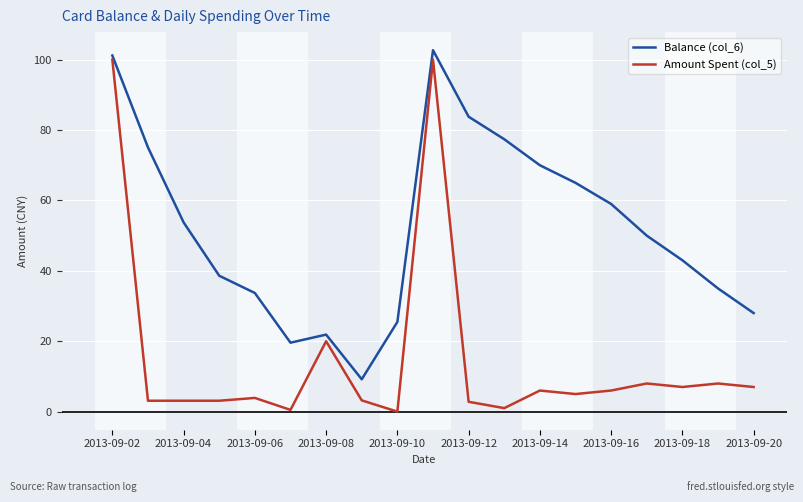

Which series has the largest total across all categories?

Balance (col_6)